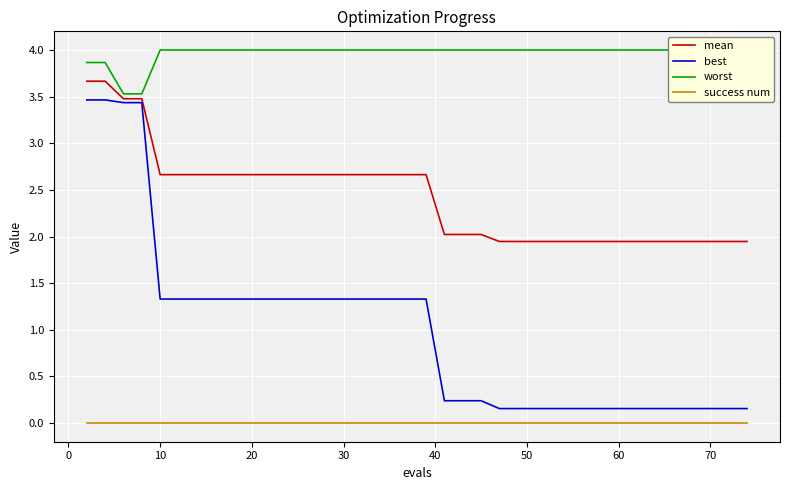

What is the maximum value for mean?

3.7